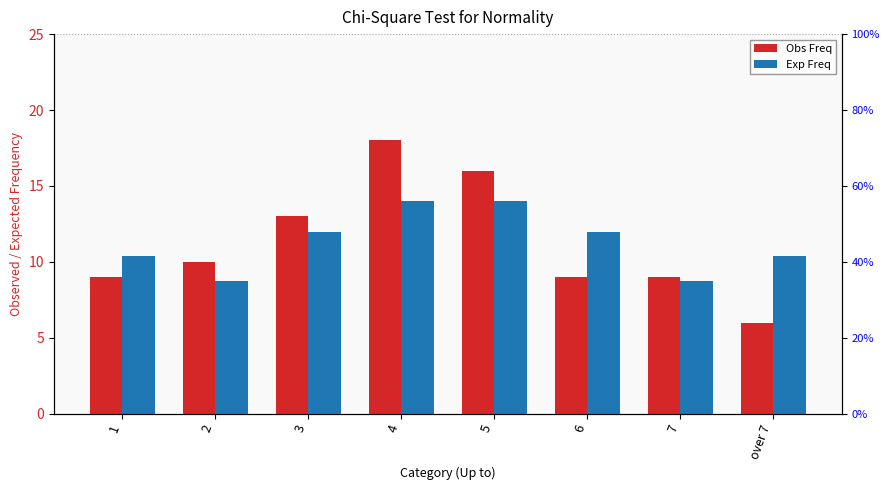

What value does the Obs Freq series have at 5?

16.0